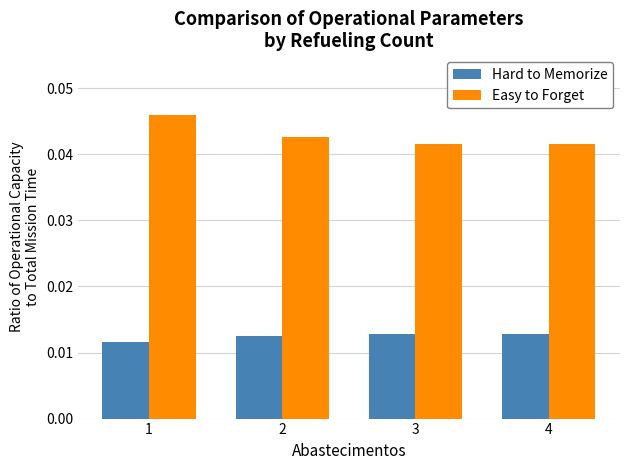

List the series in order of their peak value, highest first.

Easy to Forget, Hard to Memorize